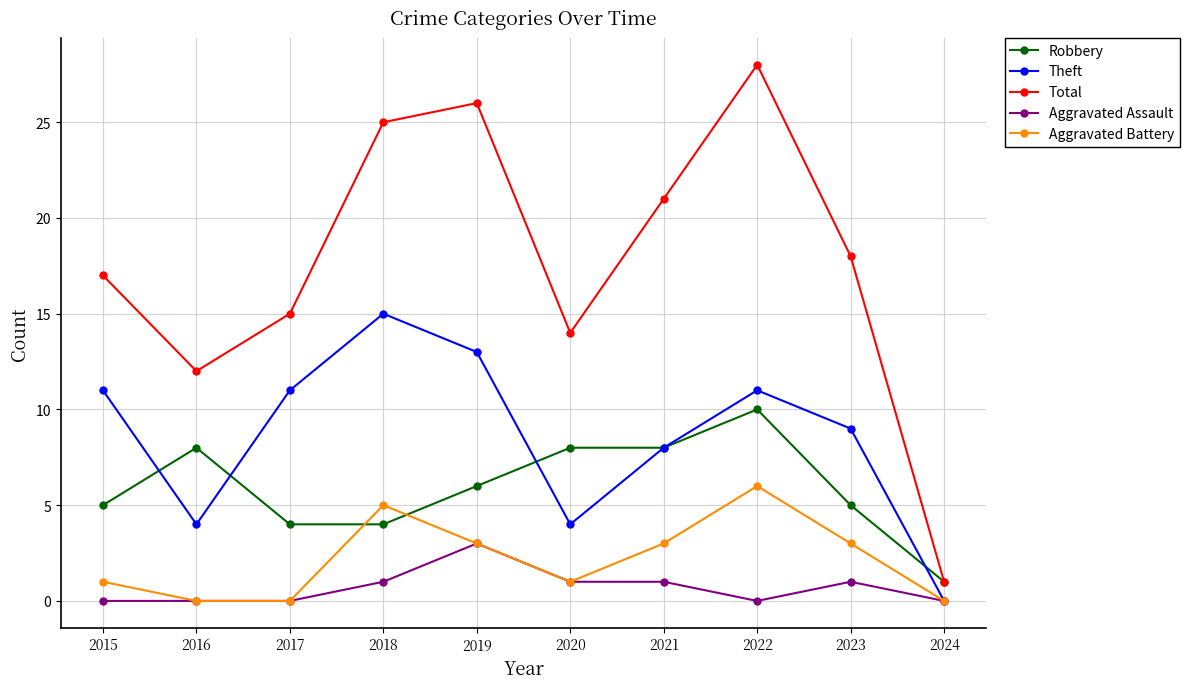

How many categories are shown in the chart?

10